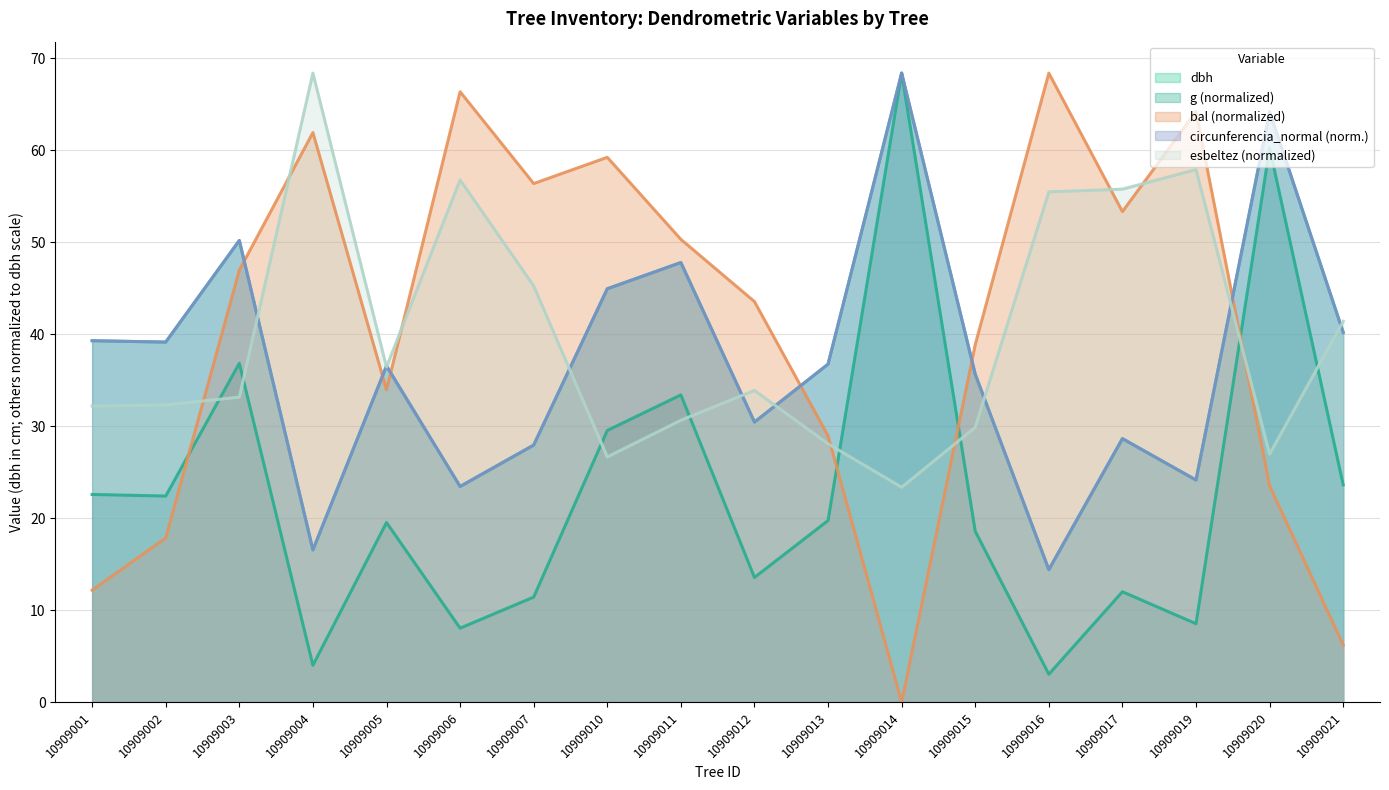

Where is the first local maximum for esbeltez?

10909004